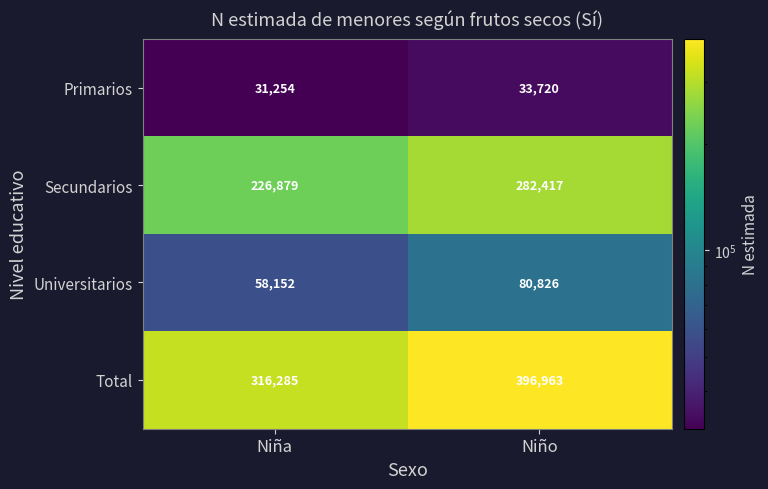

Rank the series at Niño from lowest to highest value.

Primarios, Universitarios, Secundarios, Total